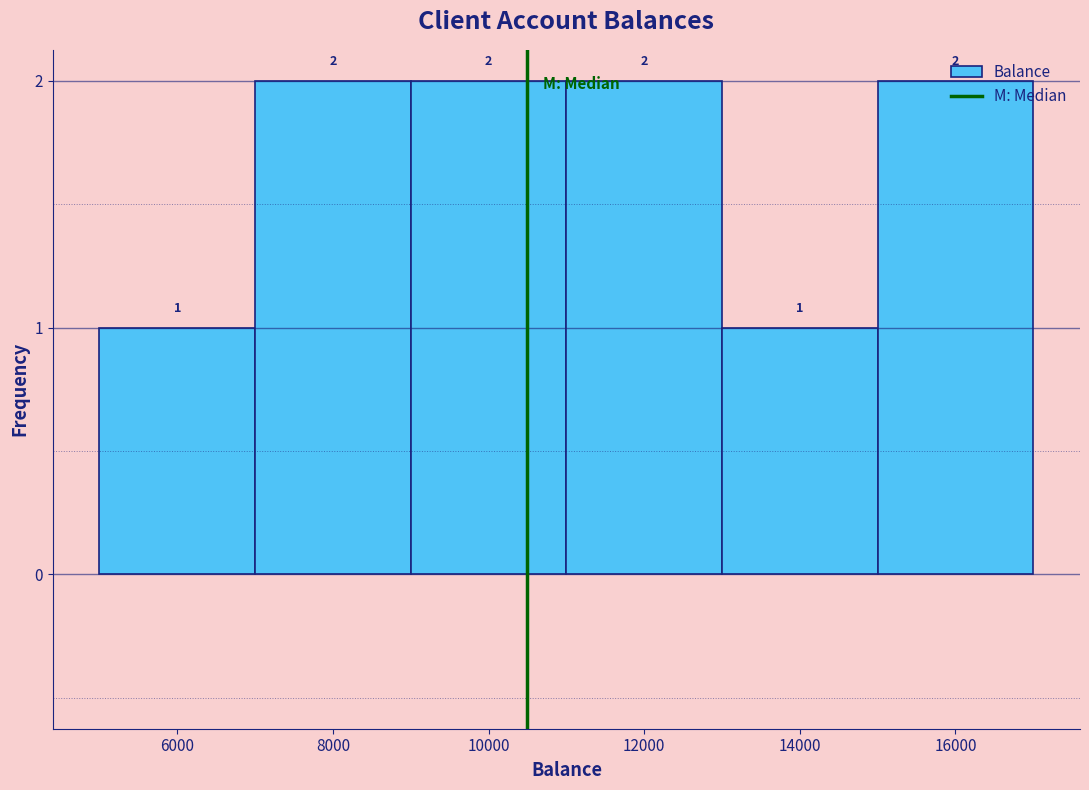

What is the height of the bar covering 13000 to 15000 on the x-axis?

1